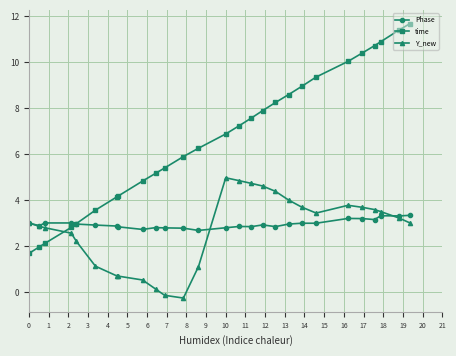

What is the value of the time point at the 24th from the left?

10.7